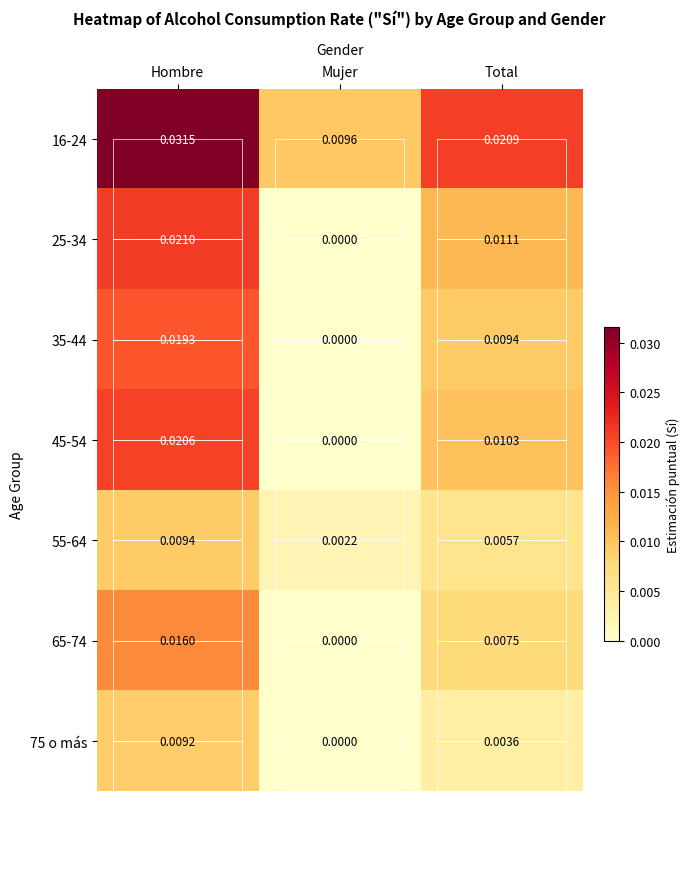

How many data points in 35-44 are above 0?

2